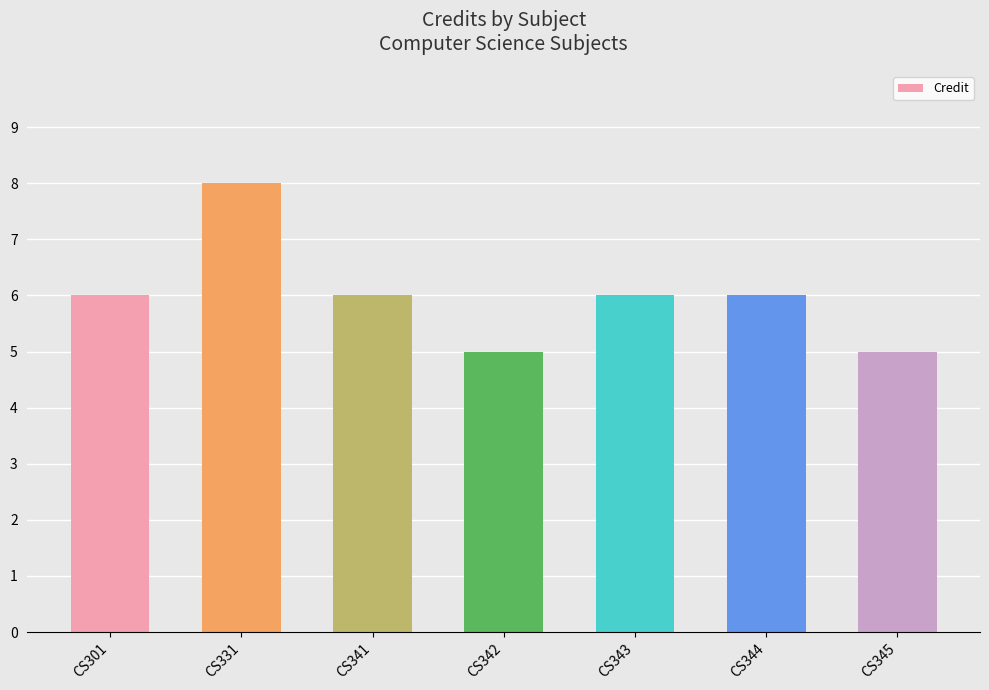

Count the number of data series in this chart.

1